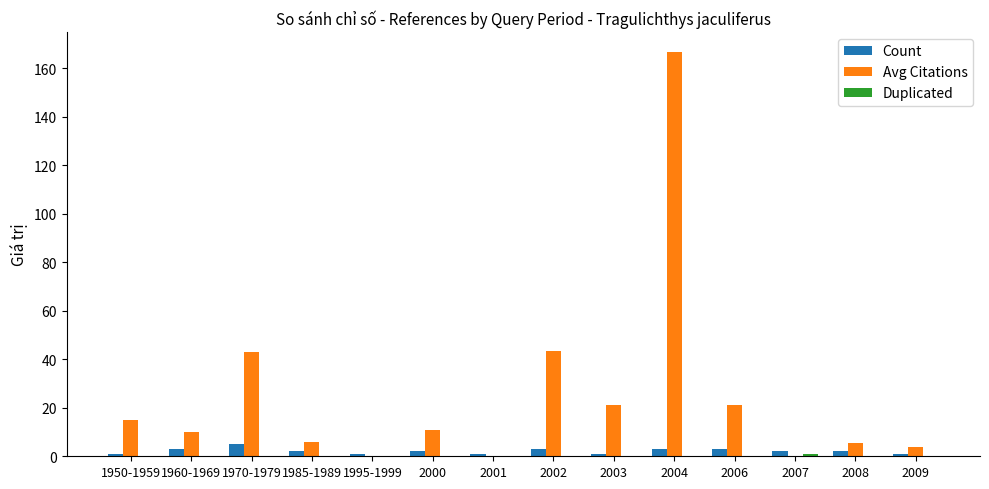

True or false: Avg Citations has a value of 6.0 at 1985-1989.

True